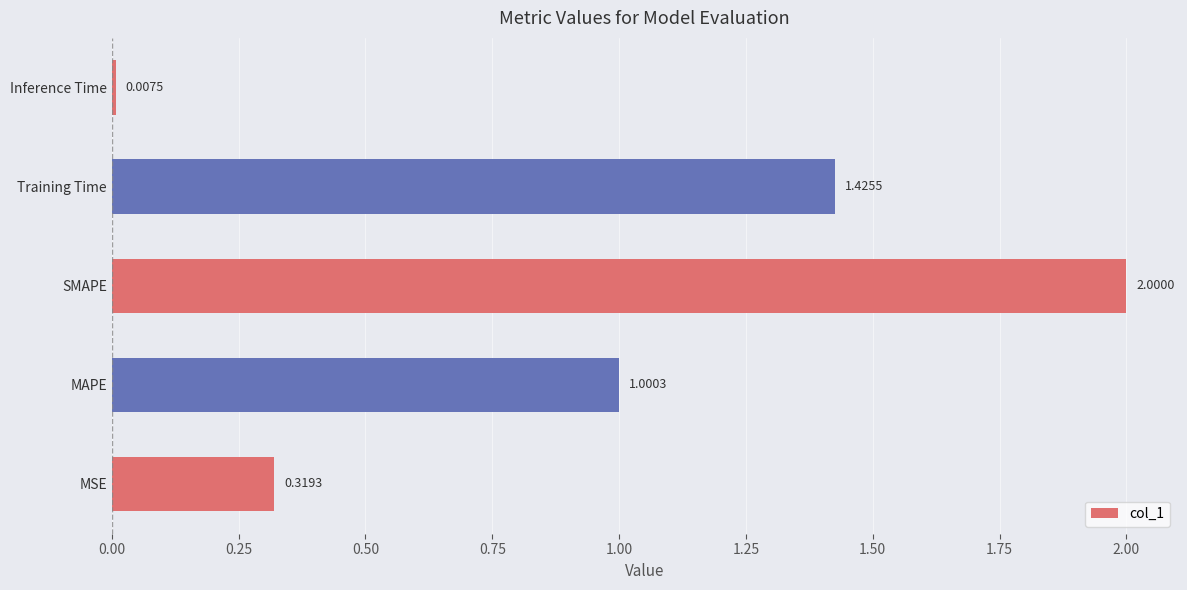

What is the difference between the maximum and second lowest values?

1.7